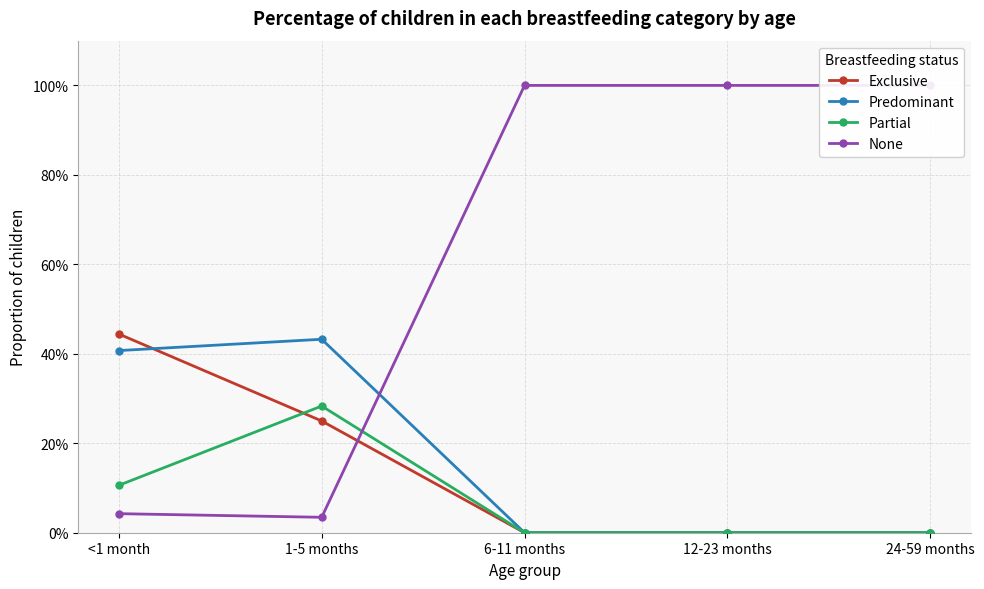

What is the difference between the second highest and second lowest values in the Predominant series?

0.4